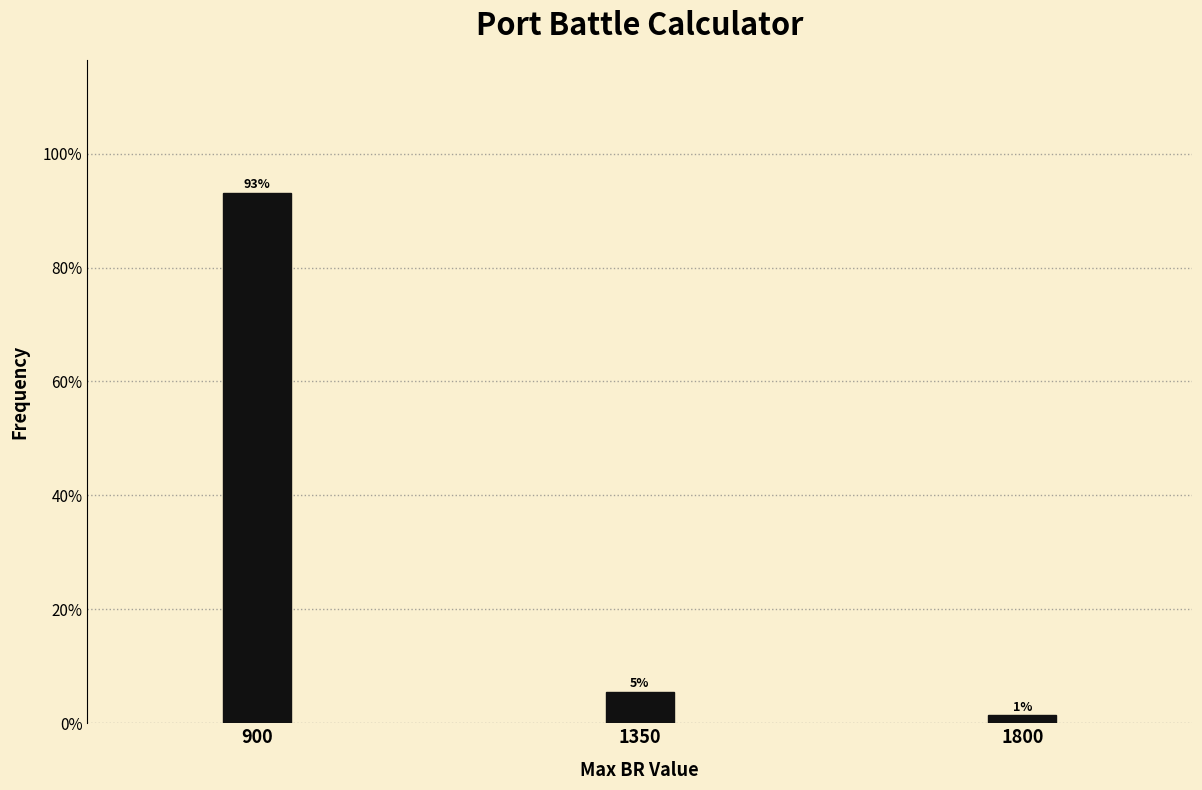

How many bars are there in total?

3